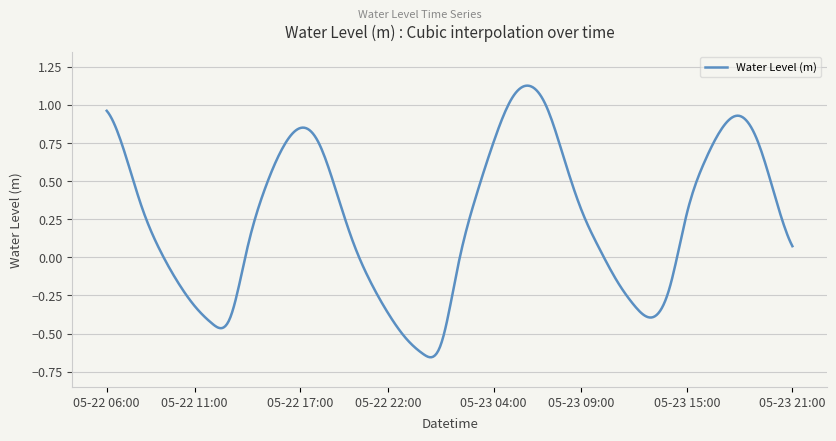

Is this an area chart (filled region under the line)?

No